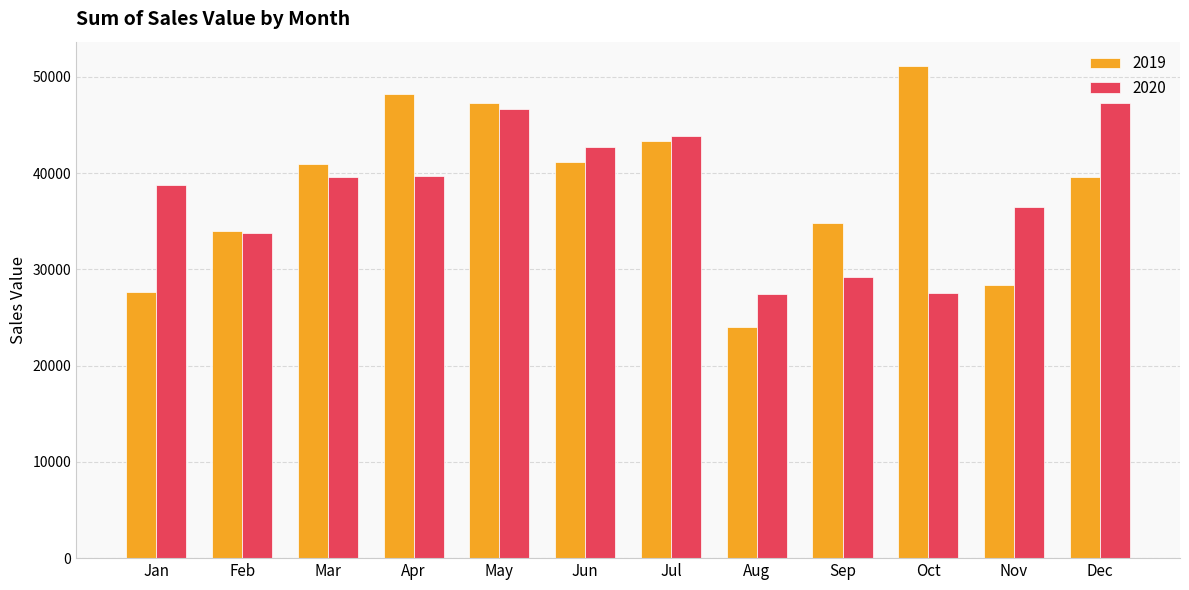

True or false: 2020 has a value of 15974.0 at Nov.

False